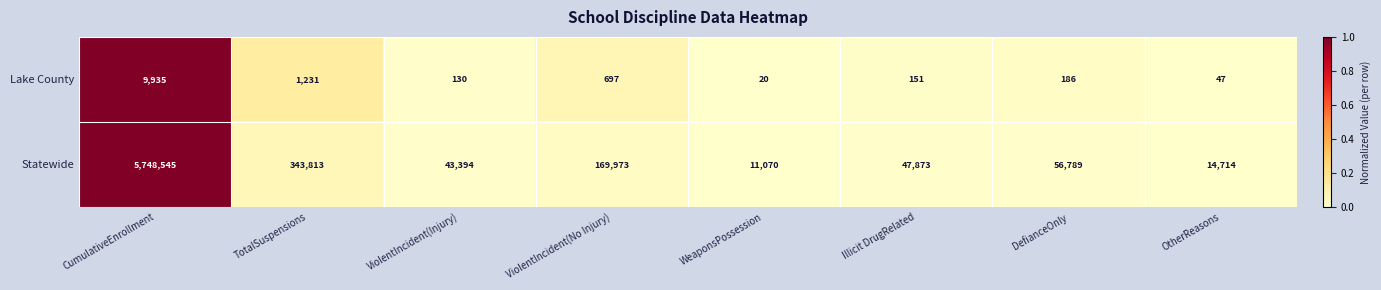

The value of Lake County at ViolentIncident(Injury) is 130. True or false?

True